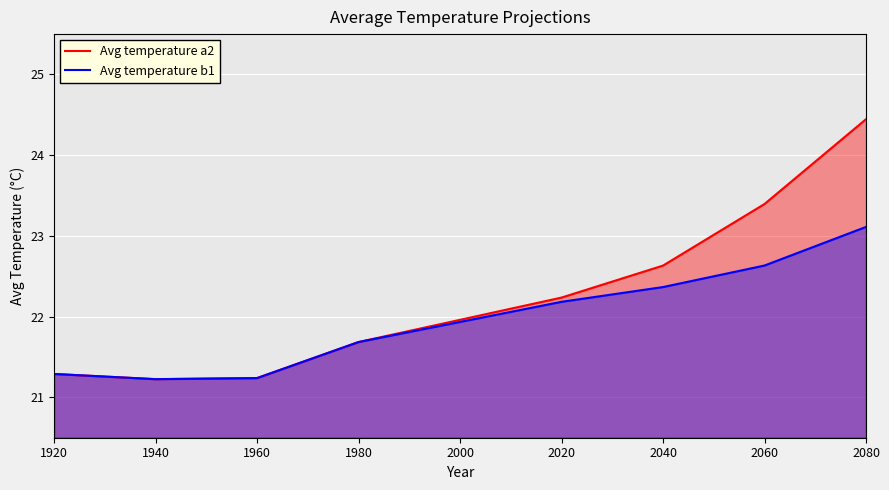

At which category does Avg temperature a2 reach its first local valley?

1940